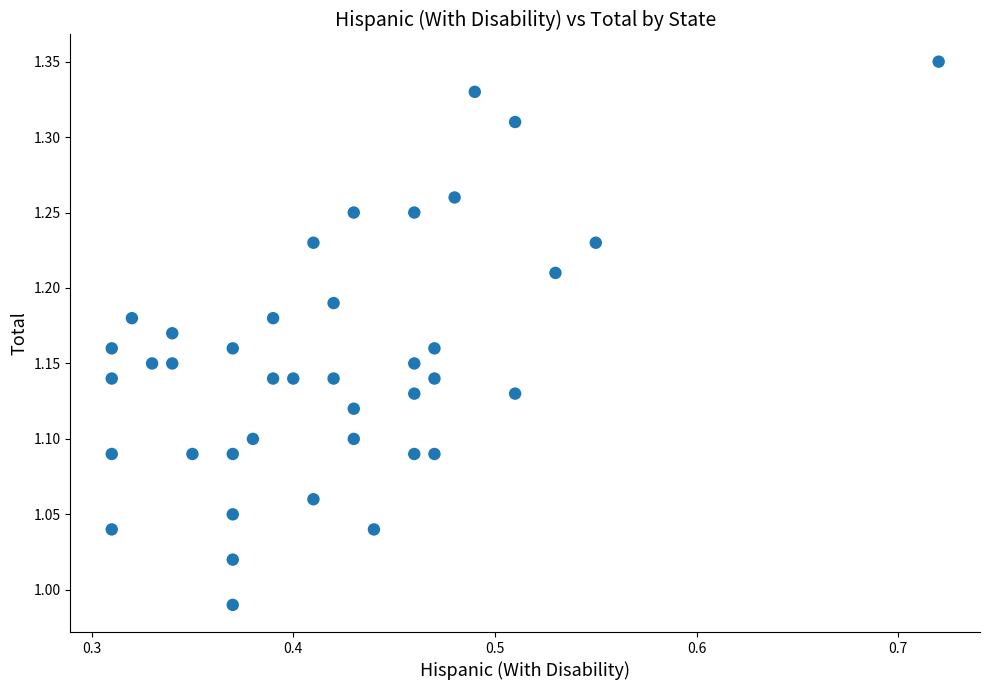

What is the range of Y values (max minus min)?

0.4